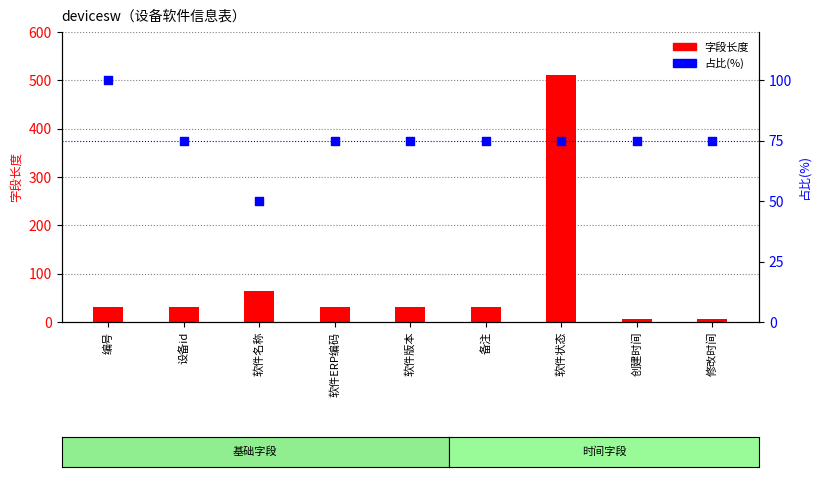

Is the value of 字段长度 at 编号 greater than the value of 占比(%) at 软件ERP编码?

No